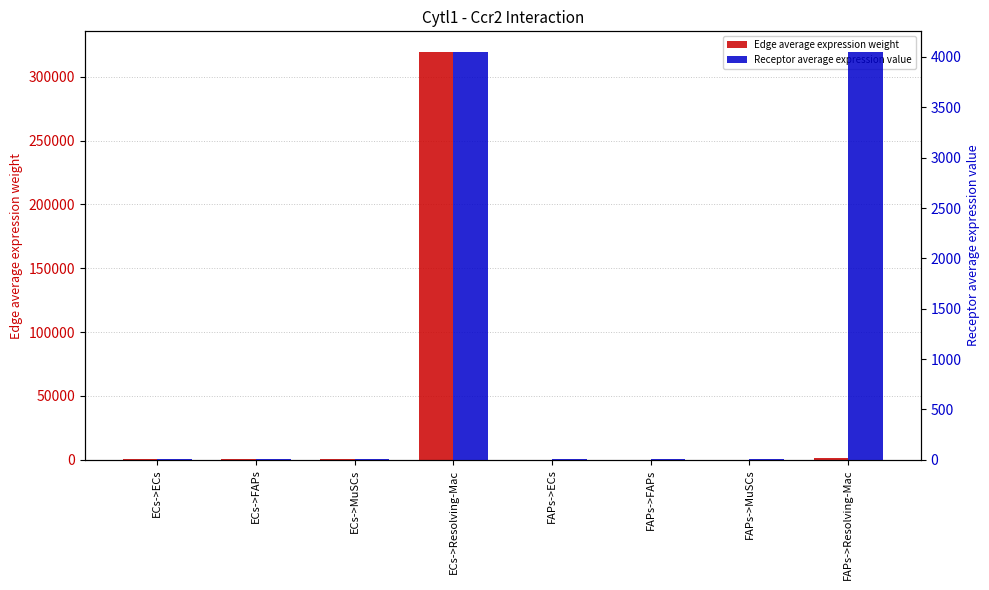

What are all the series names shown in the legend?

Edge average expression weight, Receptor average expression value